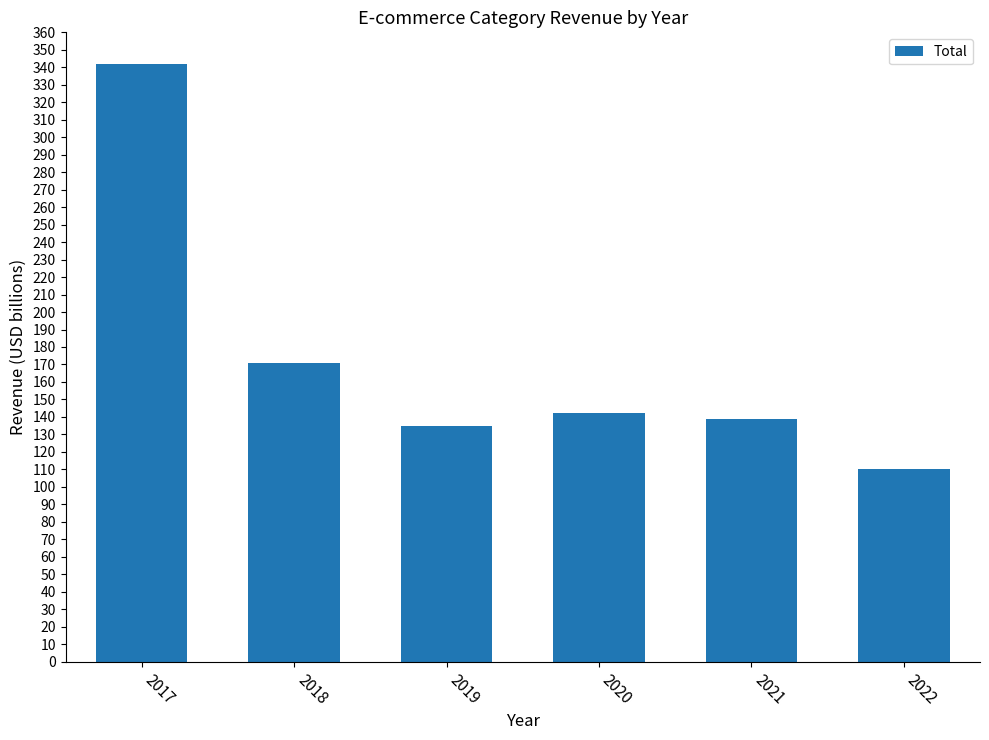

What is the minimum value shown in the chart?

110.4